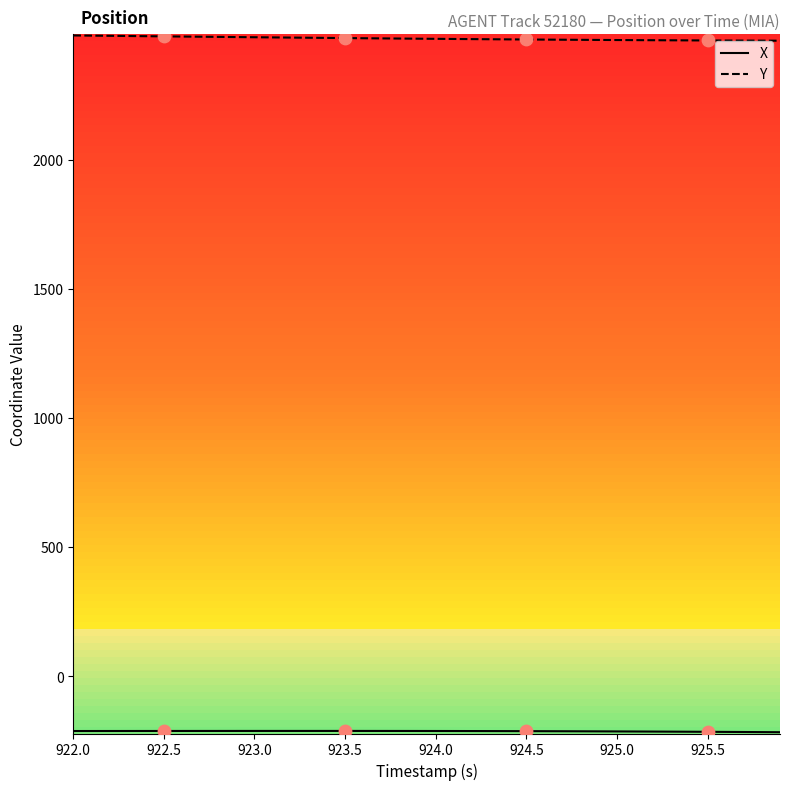

What is the greatest value displayed?

2480.4